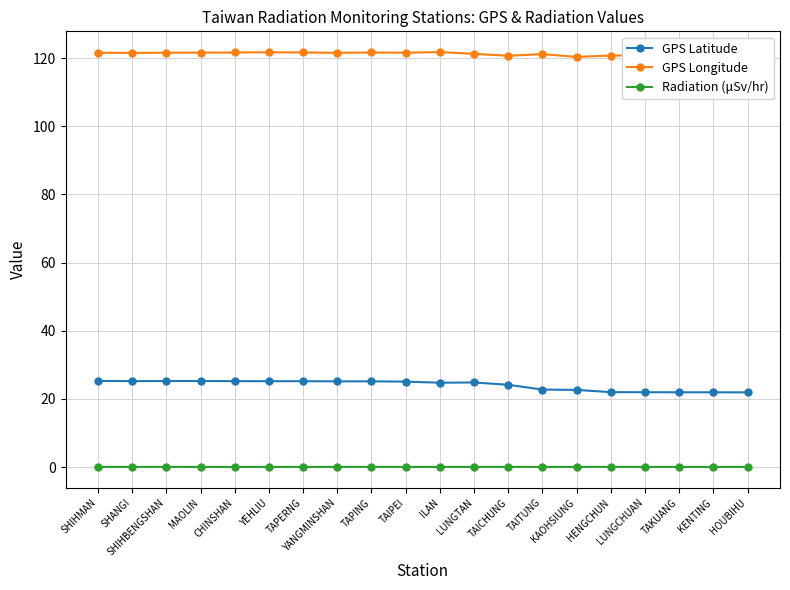

What are all the series names shown in the legend?

GPS Latitude, GPS Longitude, Radiation (μSv/hr)